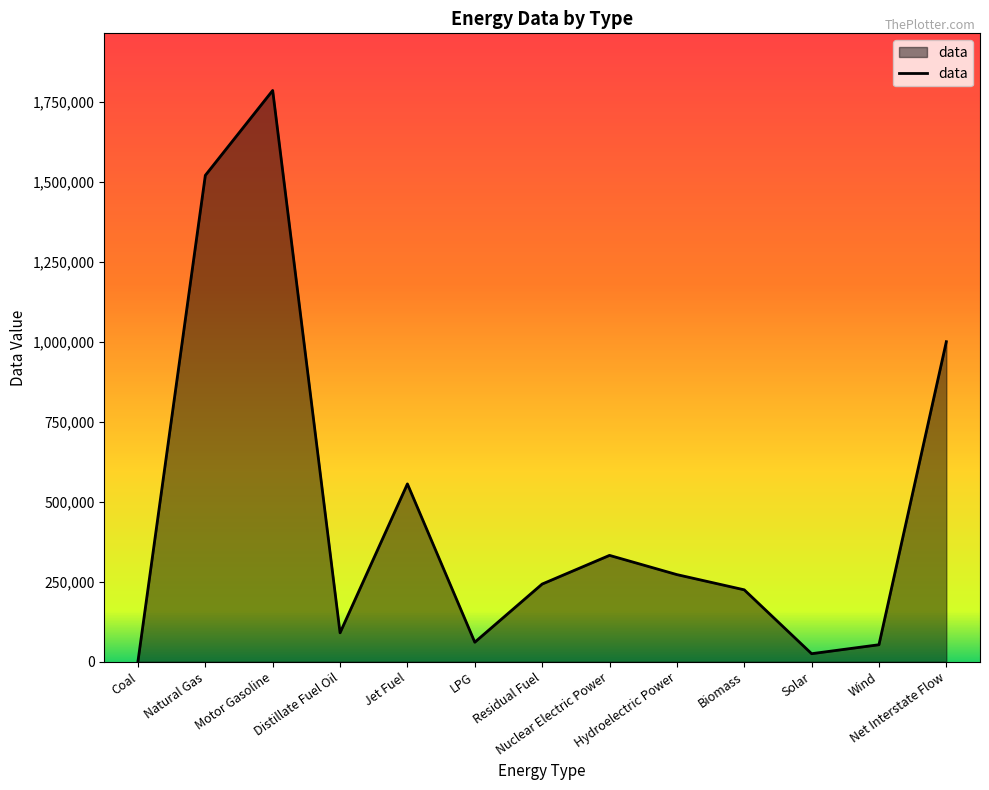

How many series are shown in this chart?

1